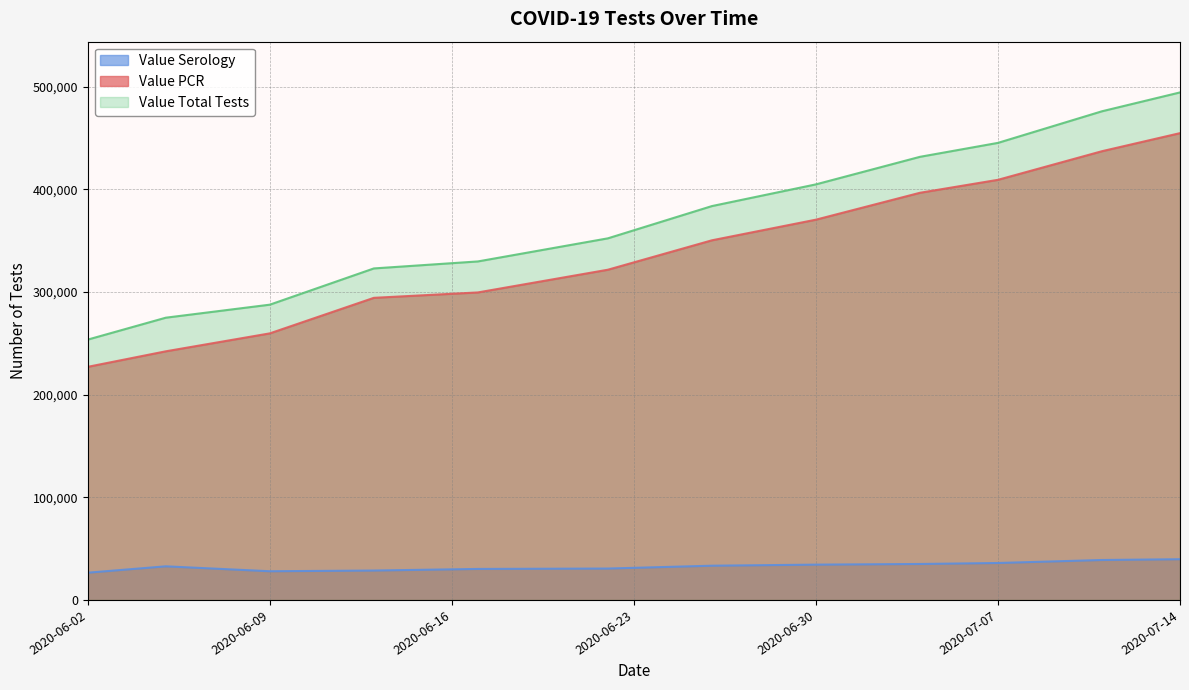

Which category has the highest value across all series?

2020-07-14